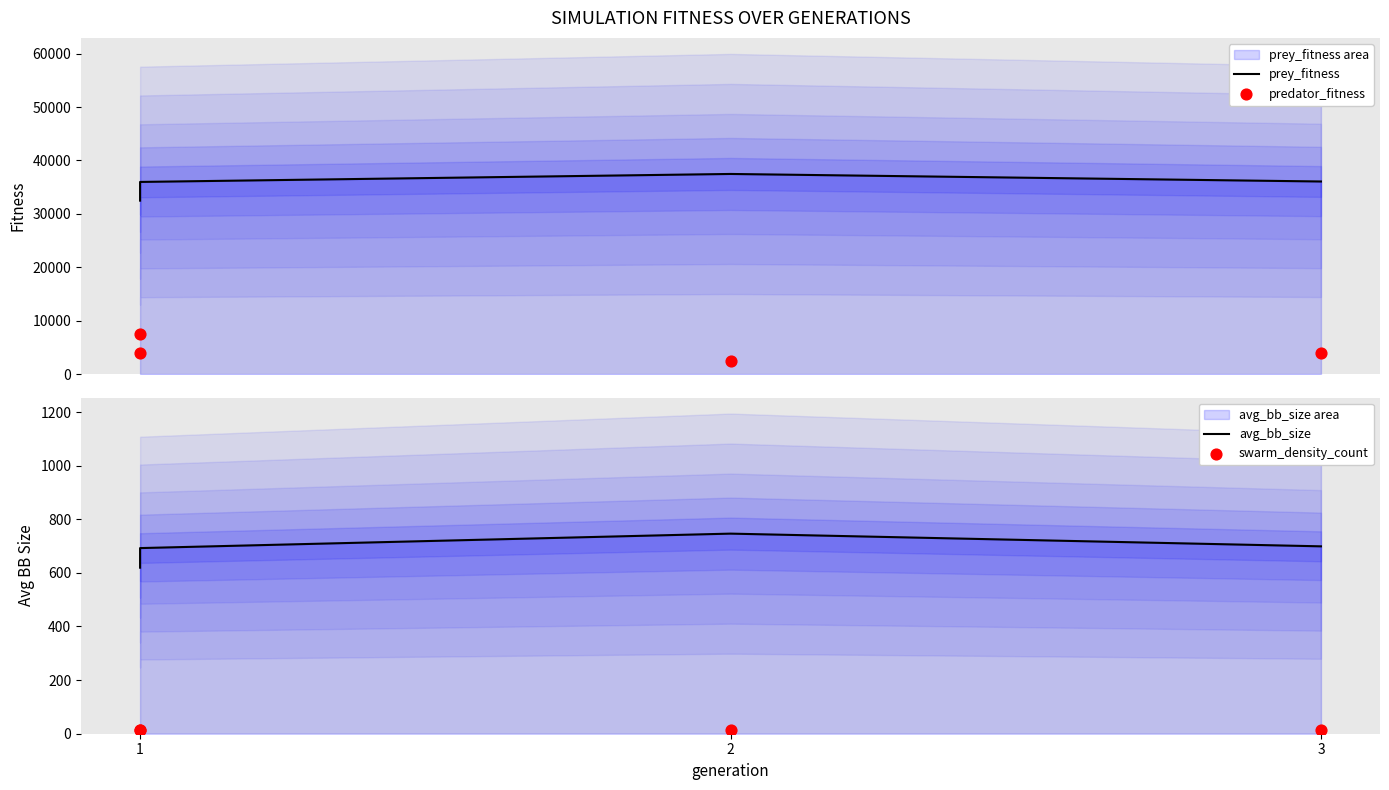

At which category is the sum across all series the highest?

2